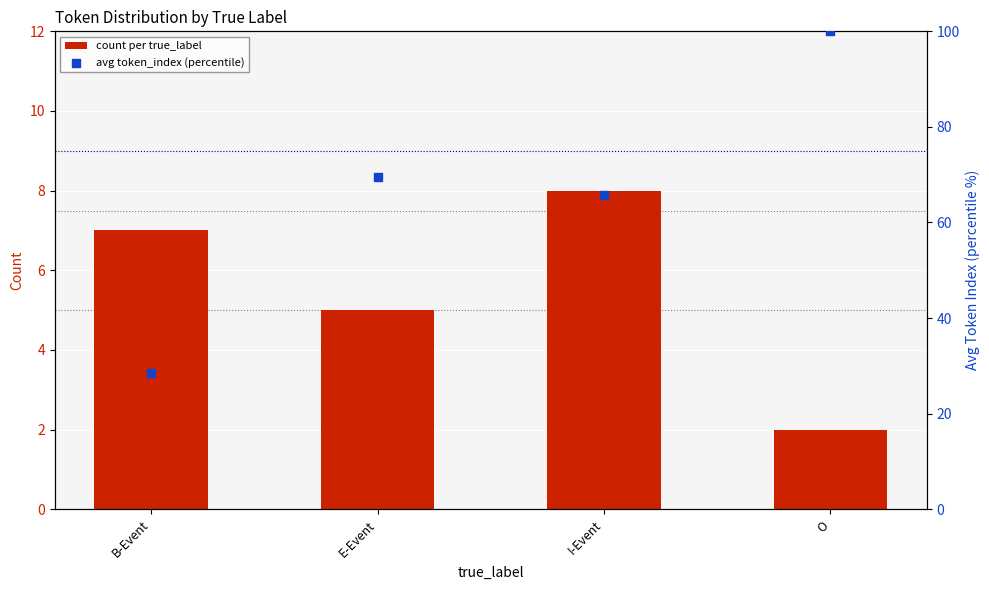

At how many categories does at least one series exceed 89?

1